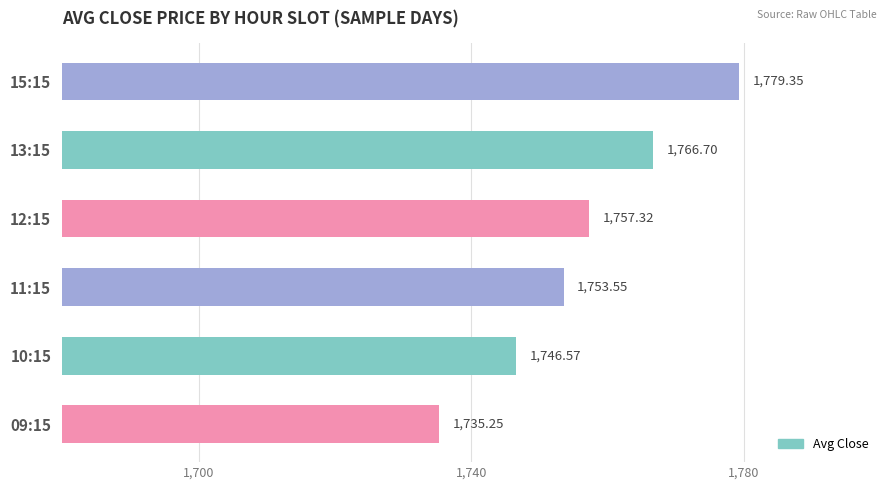

How many bars are there in total?

6